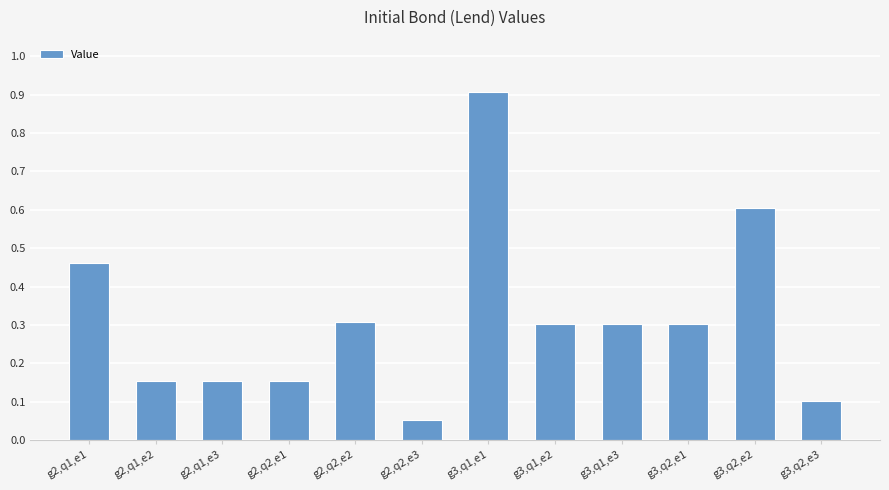

What position from the left is g2,q2,e3?

6